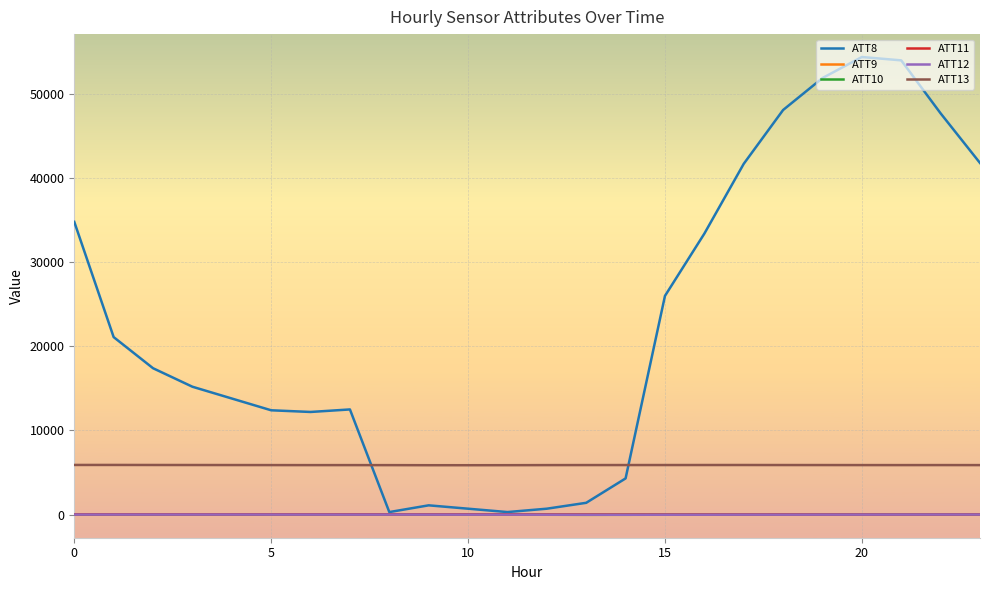

Which series has the largest total across all categories?

ATT8